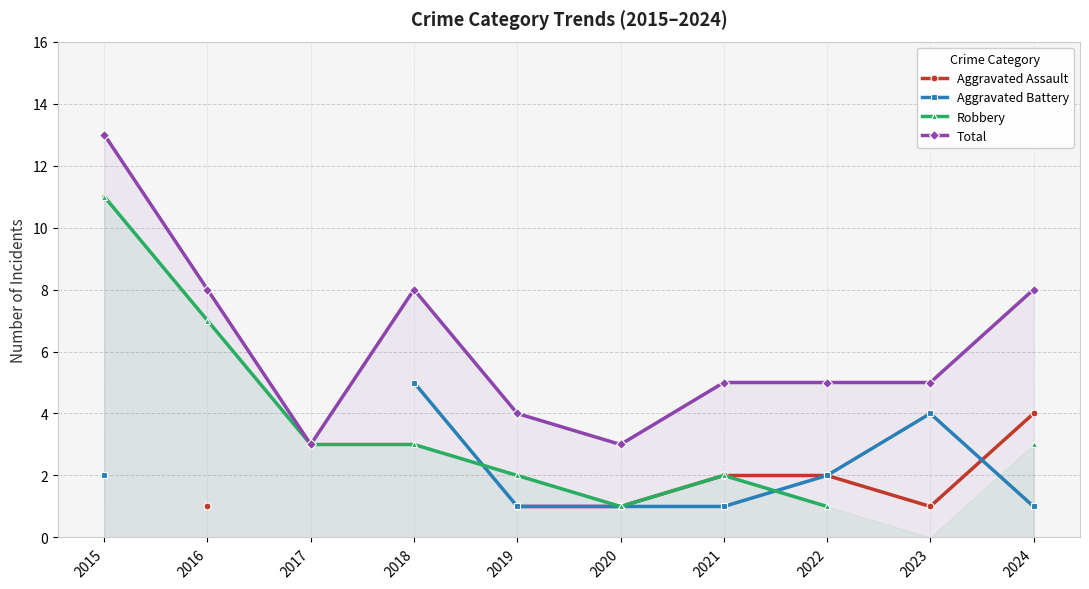

Where does the Total series first go above 5?

2015